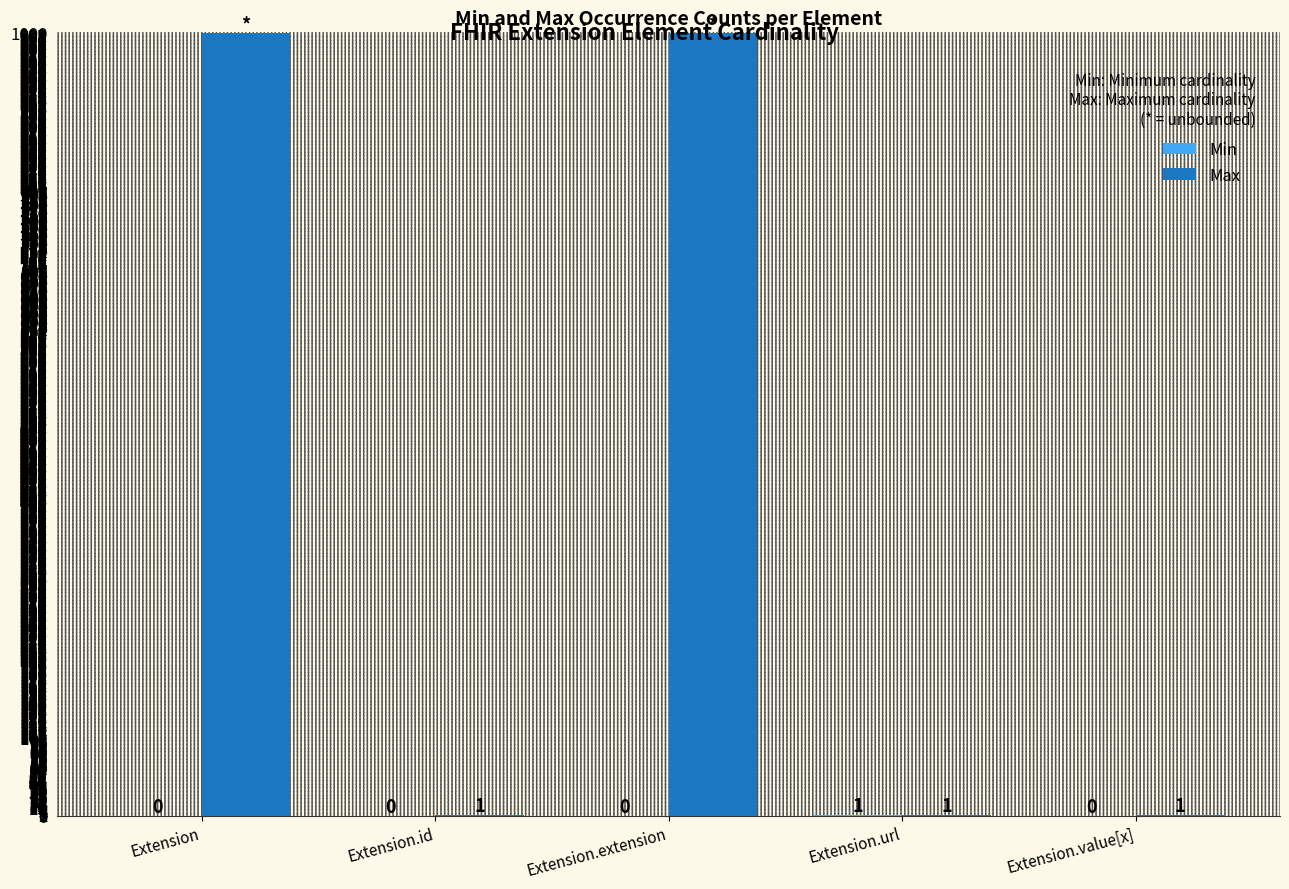

What is the total value across all series at Extension.value[x]?

1